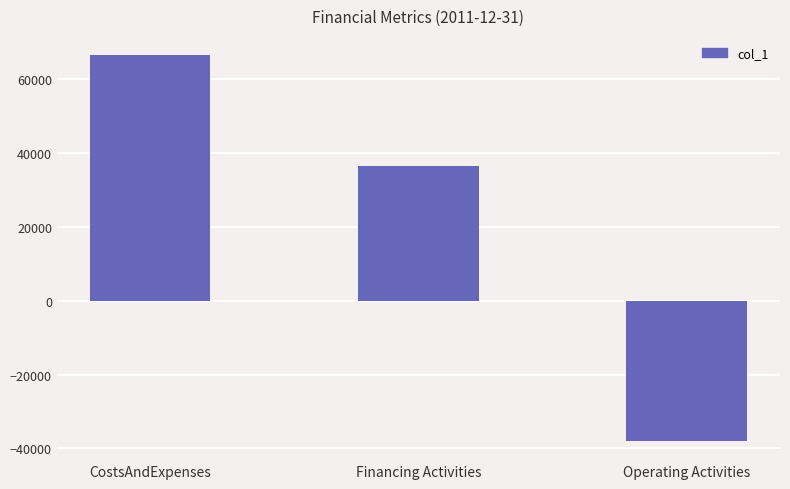

How many values are below 36601?

1